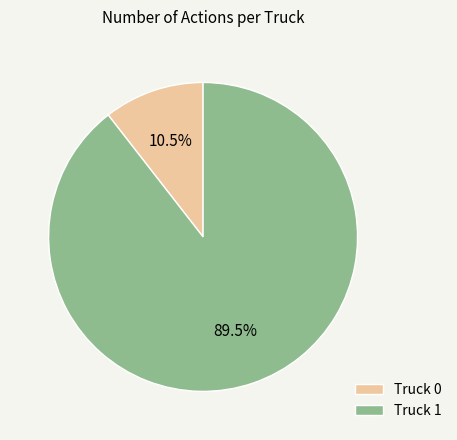

Does Truck 1 represent more than half of the total?

Yes